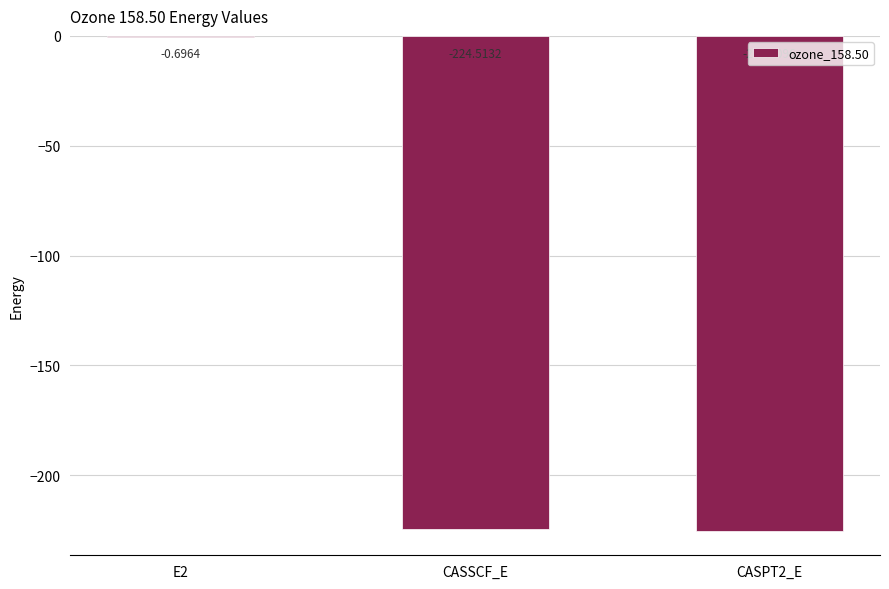

Between CASSCF_E and E2, which is larger?

E2